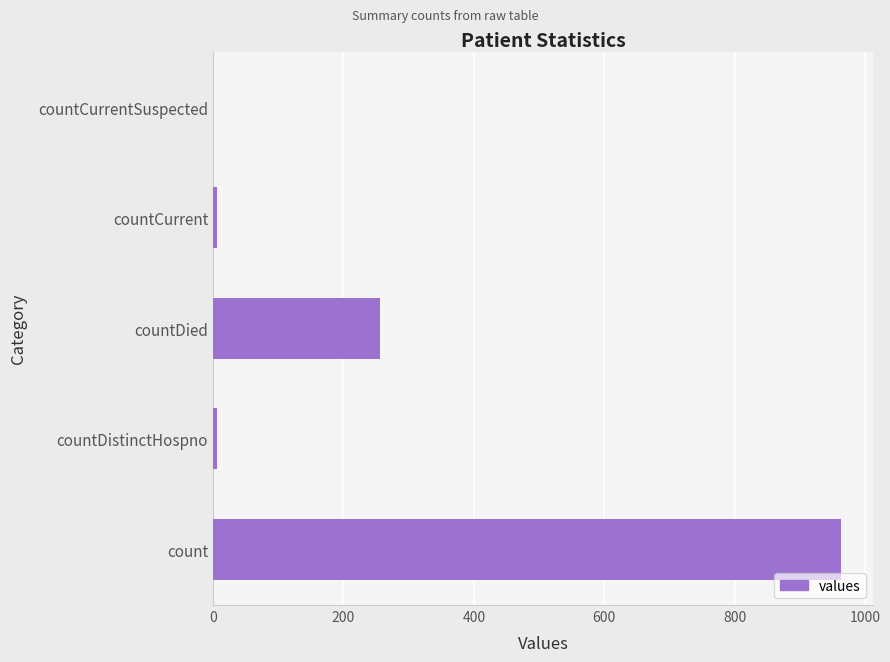

Reading top to bottom, list all the values displayed in this chart.

countCurrentSuspected=0	countCurrent=6	countDied=256	countDistinctHospno=6	count=964